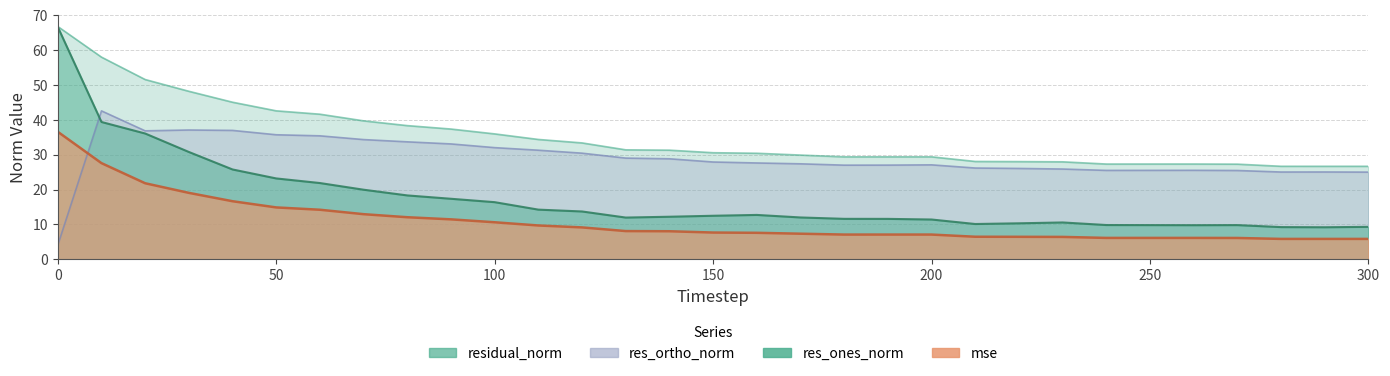

What is the difference between the highest and lowest values at 280?

20.8